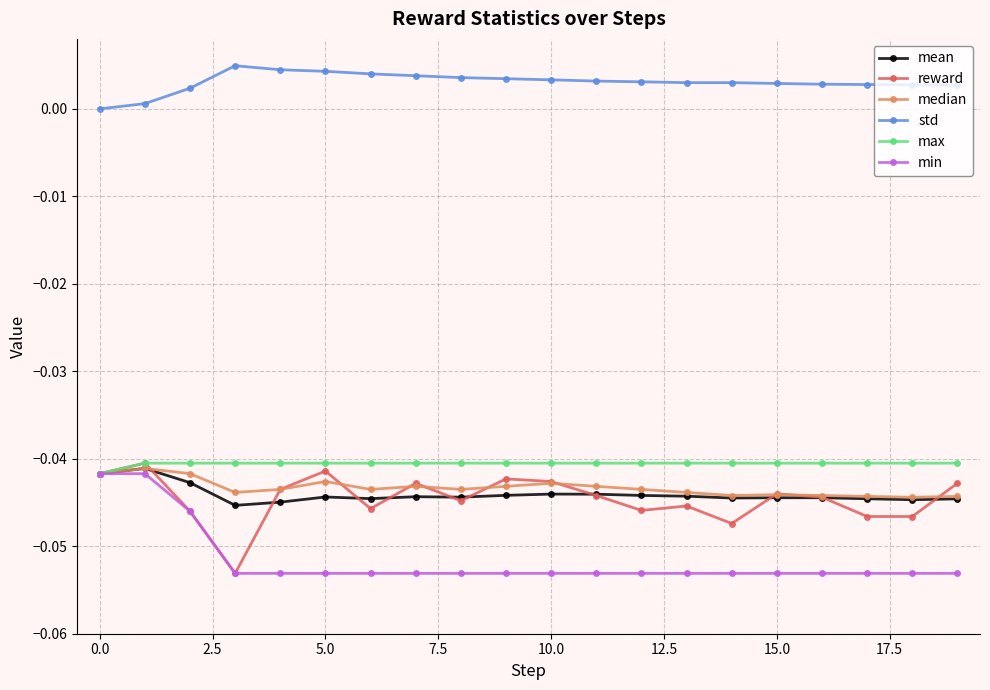

Which series has the largest total across all categories?

std